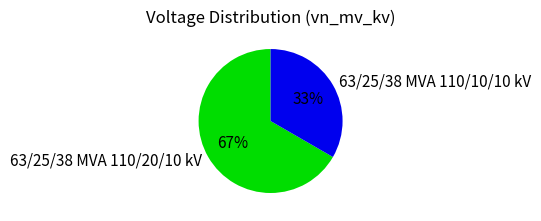

What is the majority slice?

63/25/38 MVA 110/20/10 kV